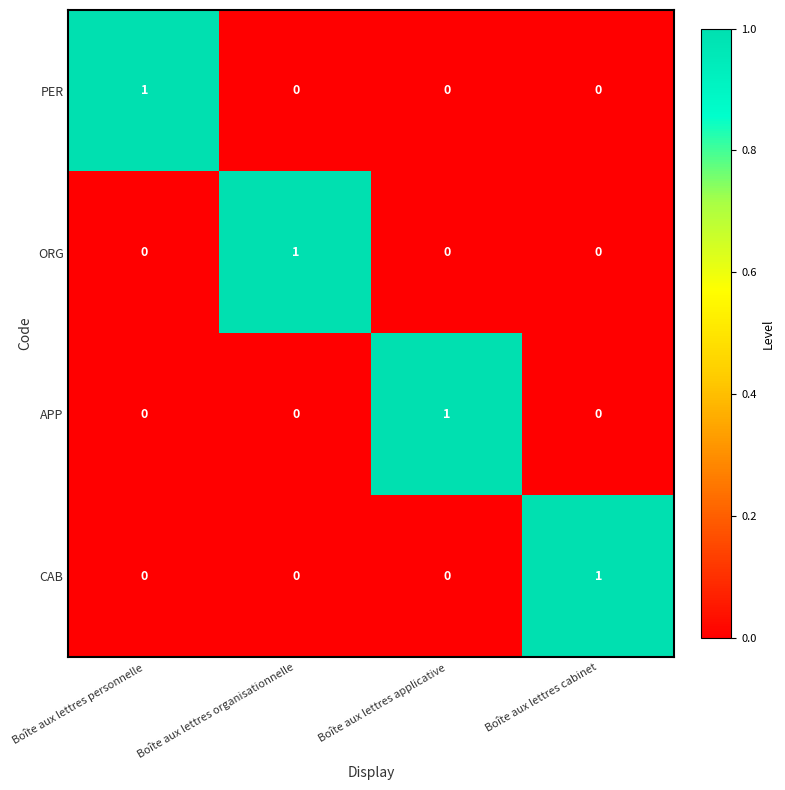

At how many categories does at least one series exceed 0?

4